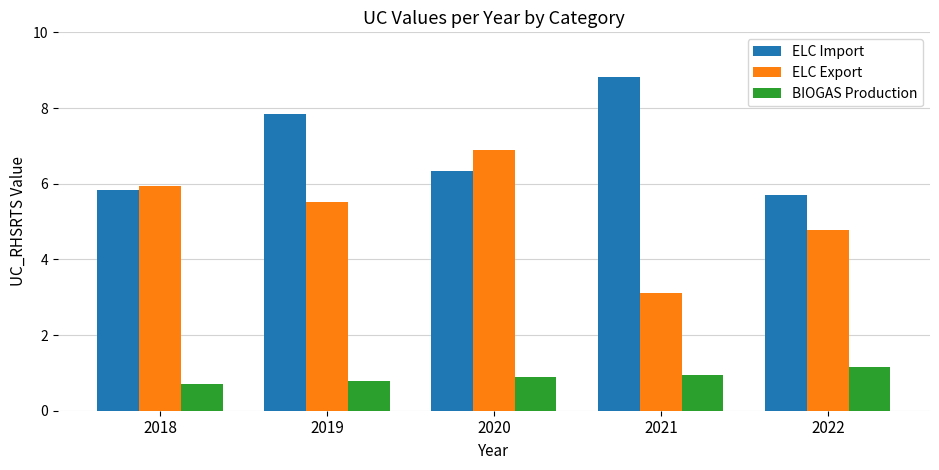

Count the number of data series in this chart.

3